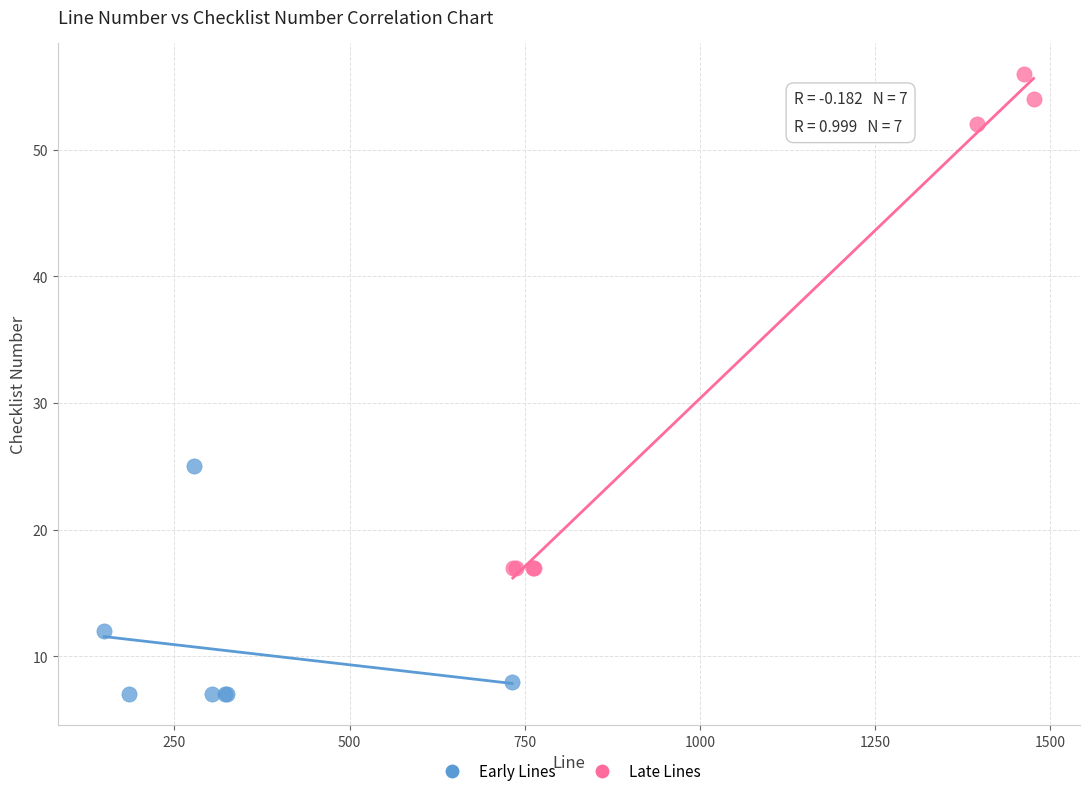

Which series has the largest Y range (max minus min)?

Late Lines